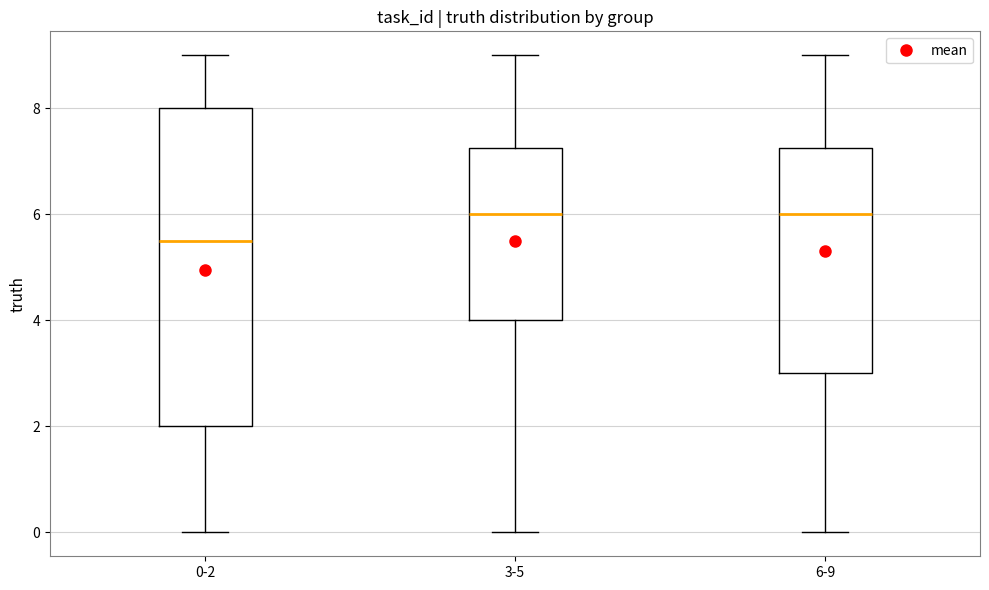

Where is the lower edge of the box for 3-5 on the y-axis? The values are not printed on the chart, so give them approximately, as read against the axis.

4.0